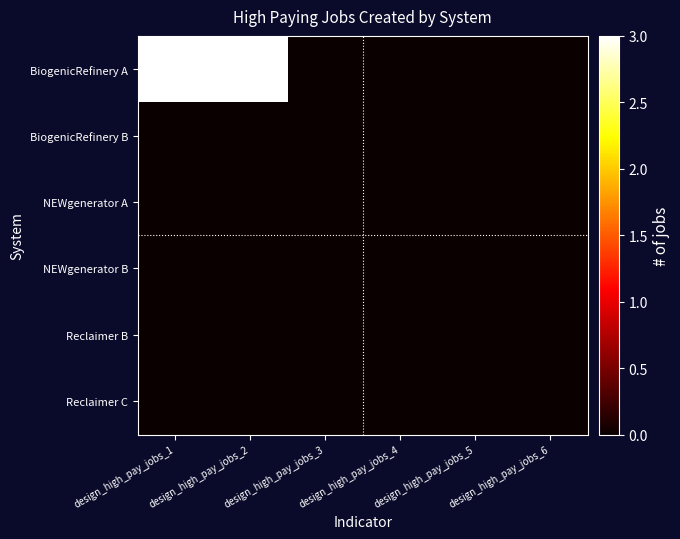

Which series has the largest total across all categories?

BiogenicRefinery A